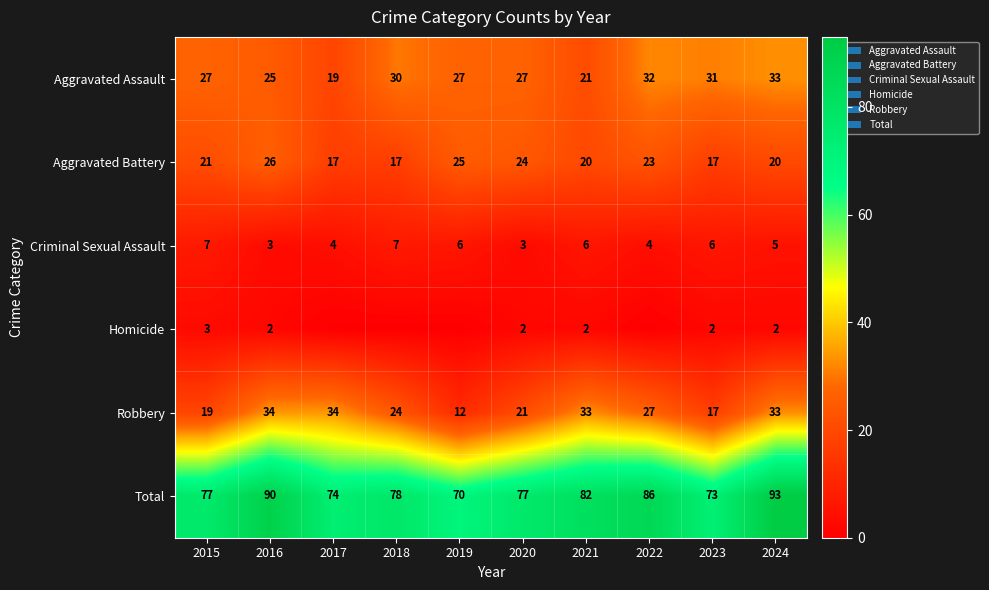

At how many categories does at least one series exceed 14?

10